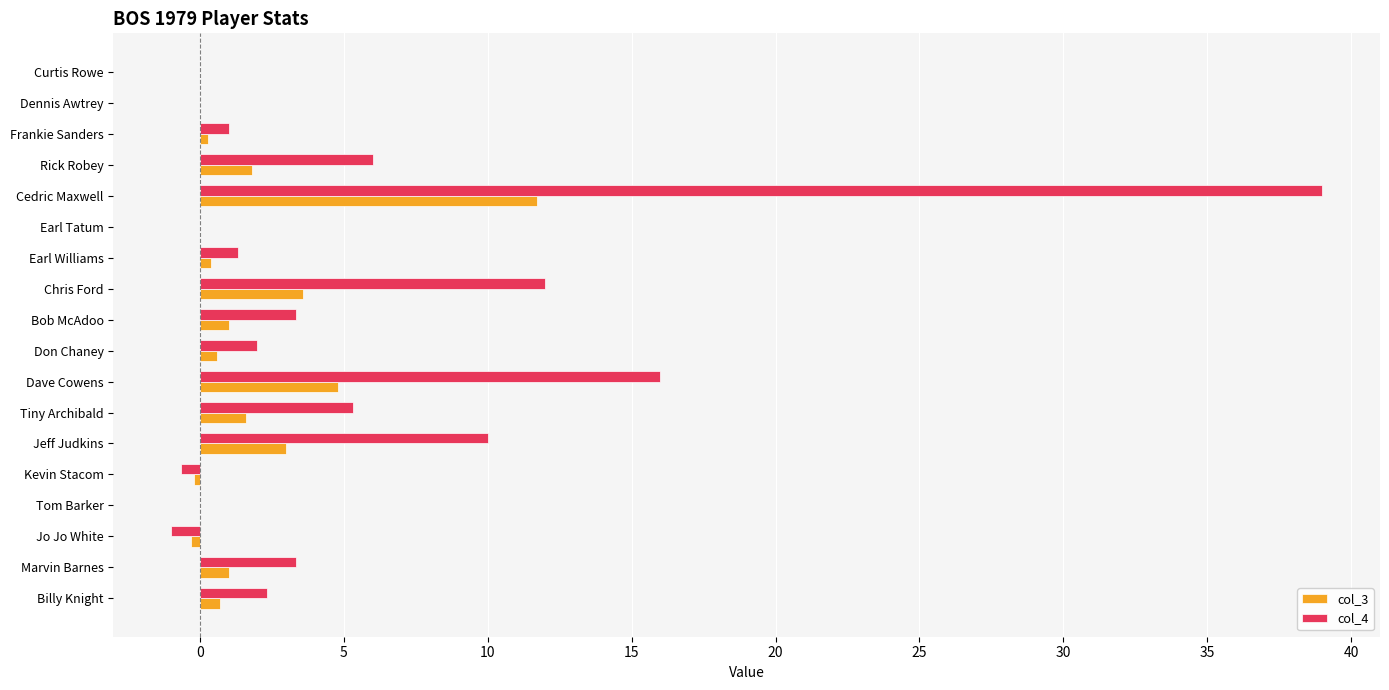

What is the maximum value shown in the chart?

39.0